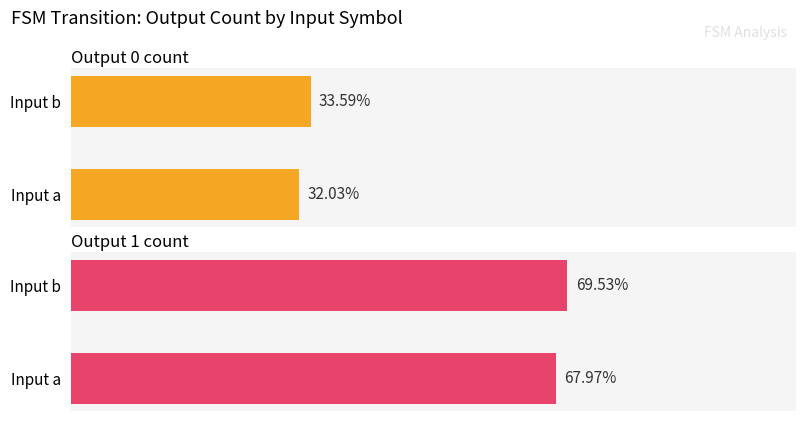

How many distinct data groups are displayed?

2